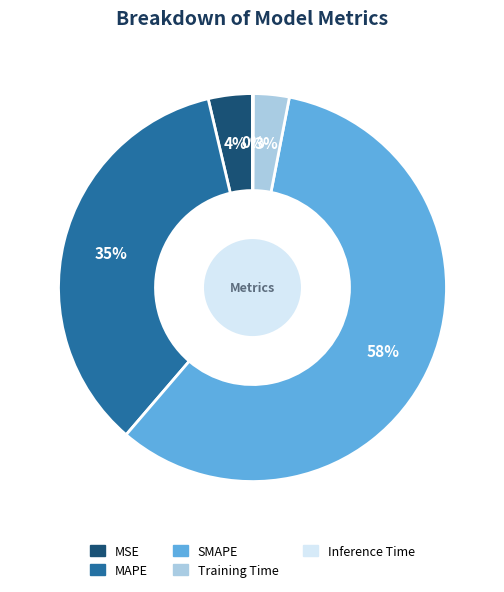

To the nearest percent, what is the difference between the largest and smallest slice percentages?

58%